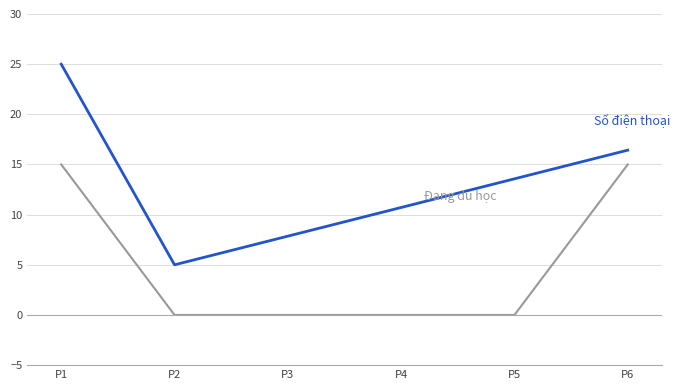

What is the difference between the highest and lowest values at P1?

10.0